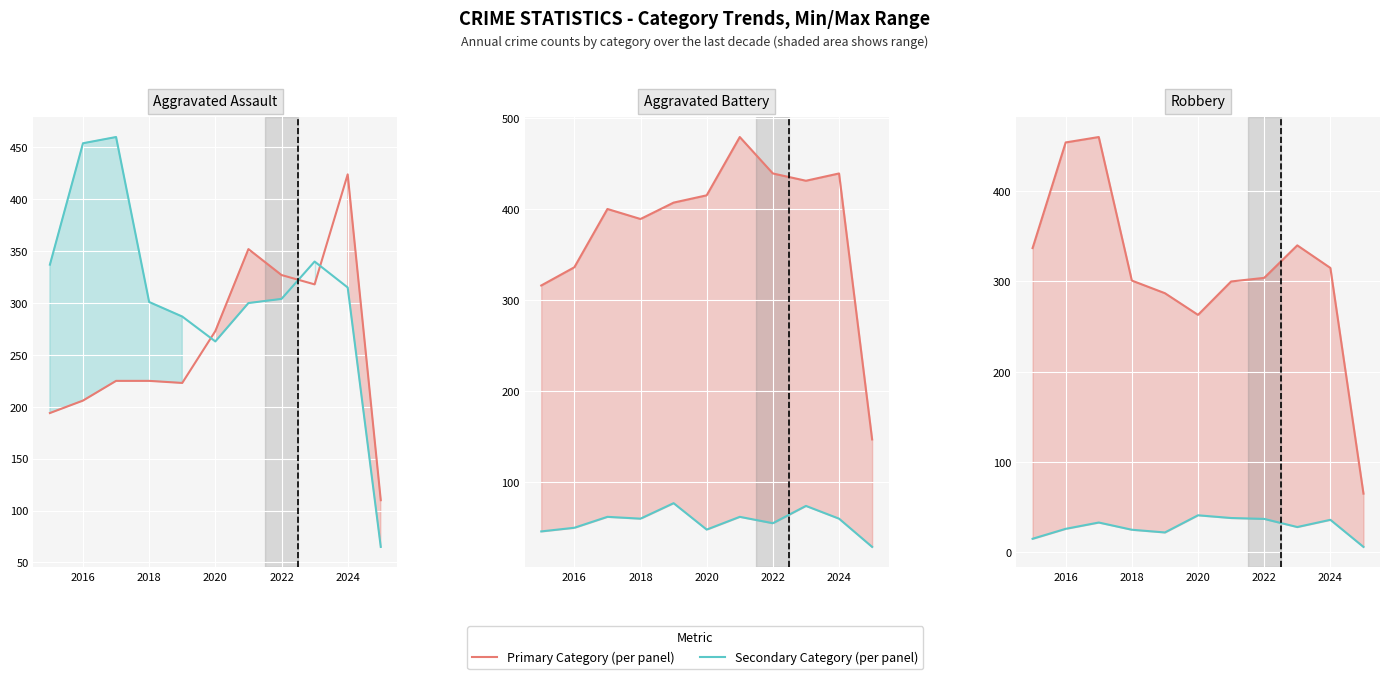

True or false: Criminal Sexual Assault and Aggravated Battery intersect in this chart.

False